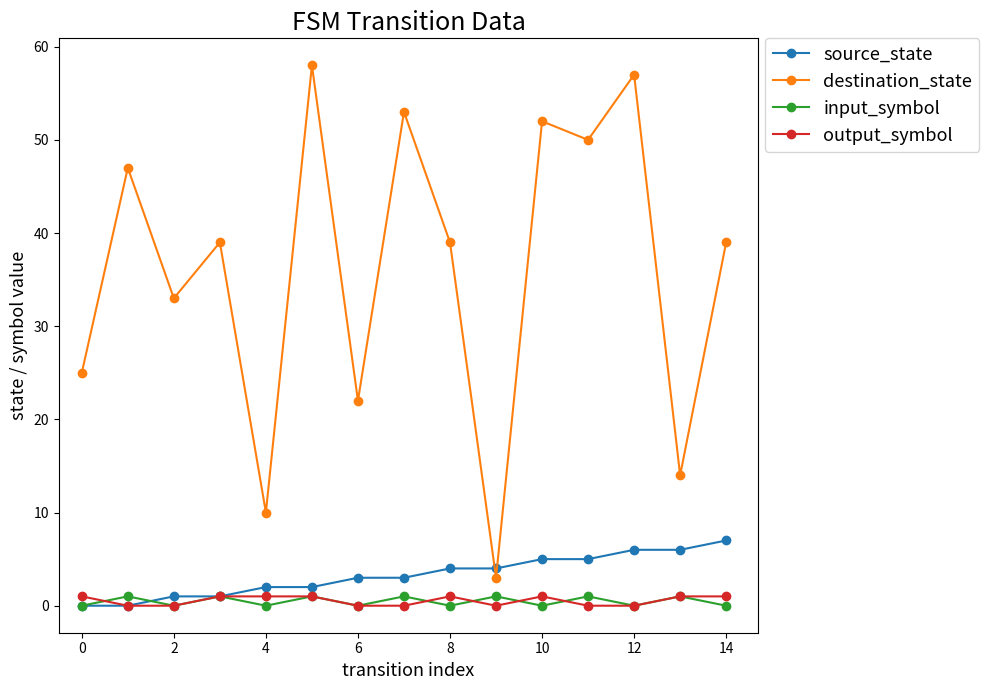

True or false: input_symbol and destination_state intersect in this chart.

False